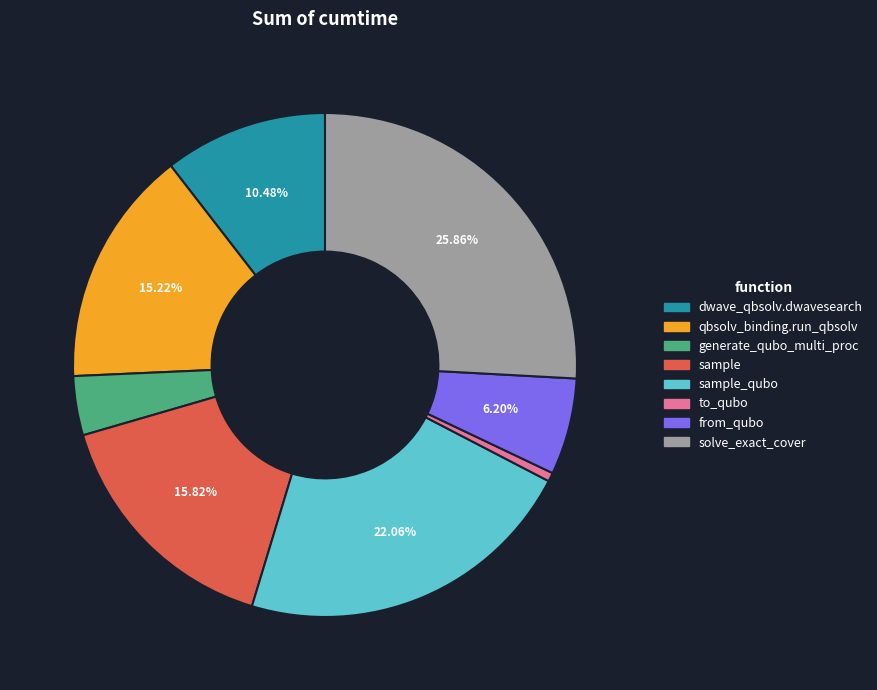

How many slices are in this pie chart?

8